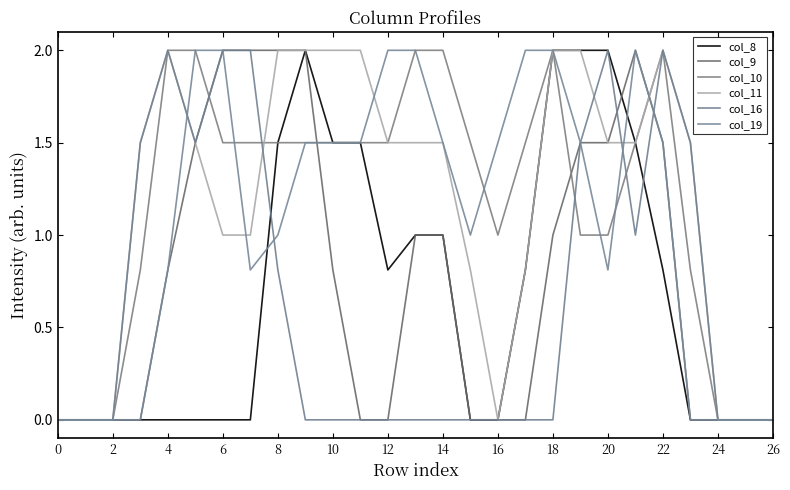

How many lines are shown in the chart?

6